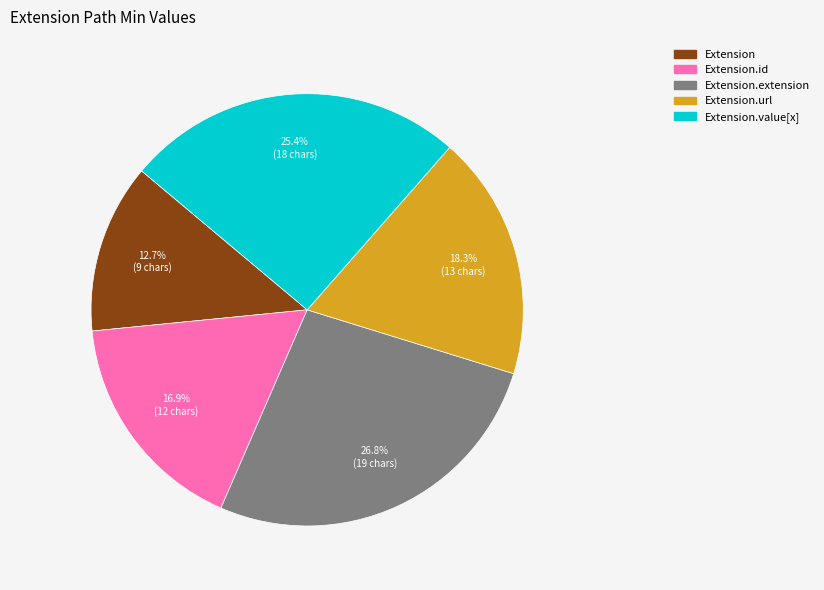

What is the largest slice in the pie chart?

Extension.extension